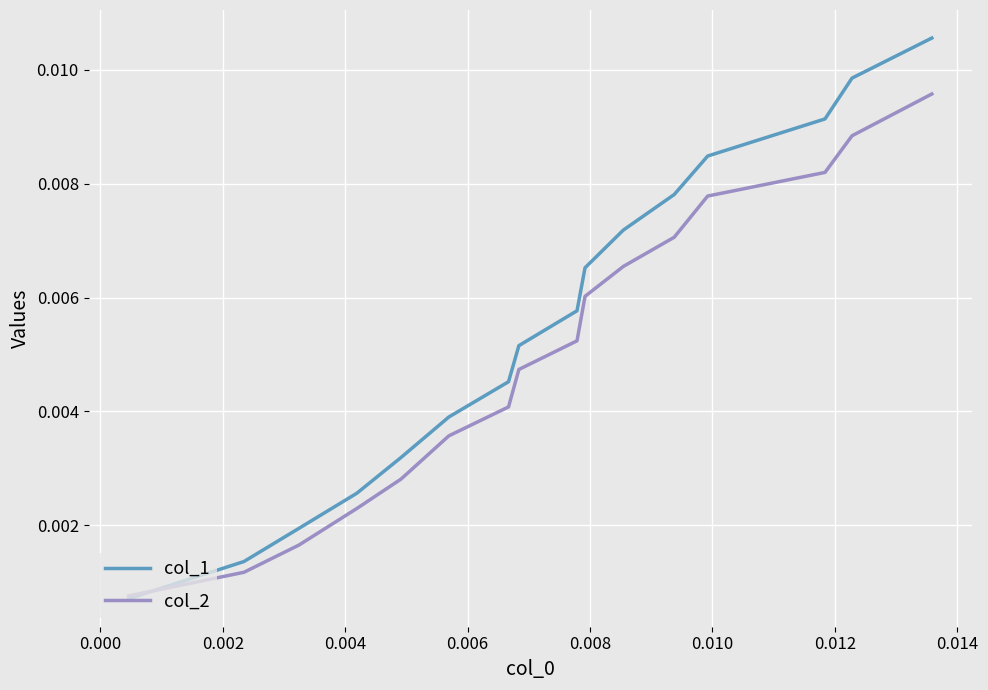

List the series in order of their peak value, lowest first.

col_2, col_1